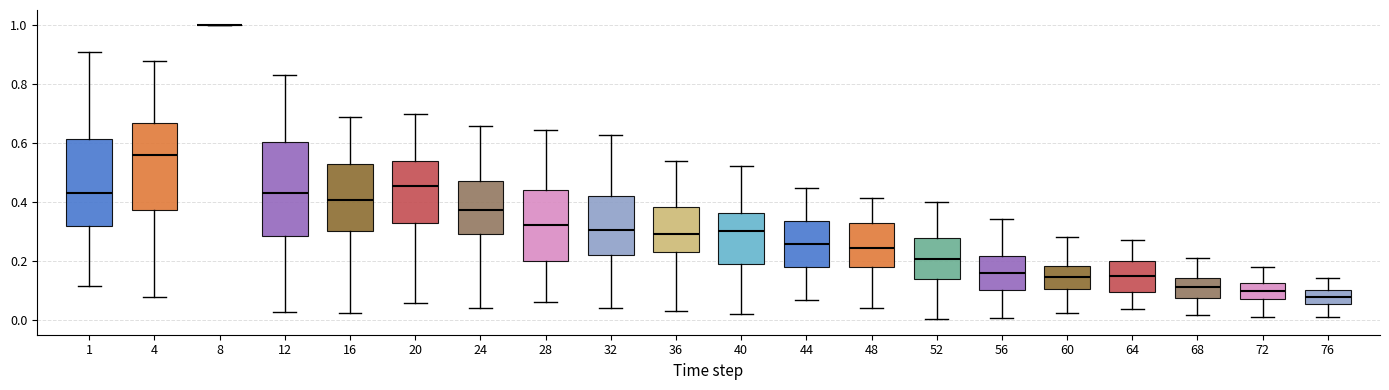

Where does the upper whisker of the box at x = 48 end on the y-axis? The values are not printed on the chart, so give them approximately, as read against the axis.

0.42